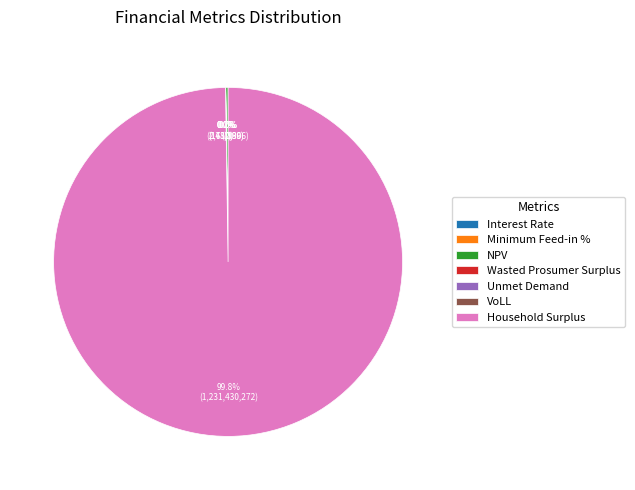

Does Household Surplus account for over 50% of the chart?

Yes